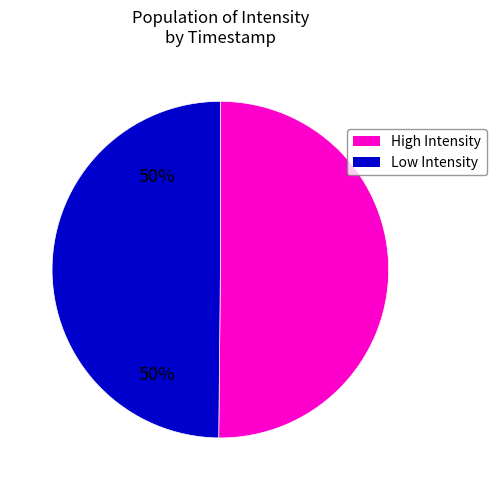

Count the number of slices in the pie.

2